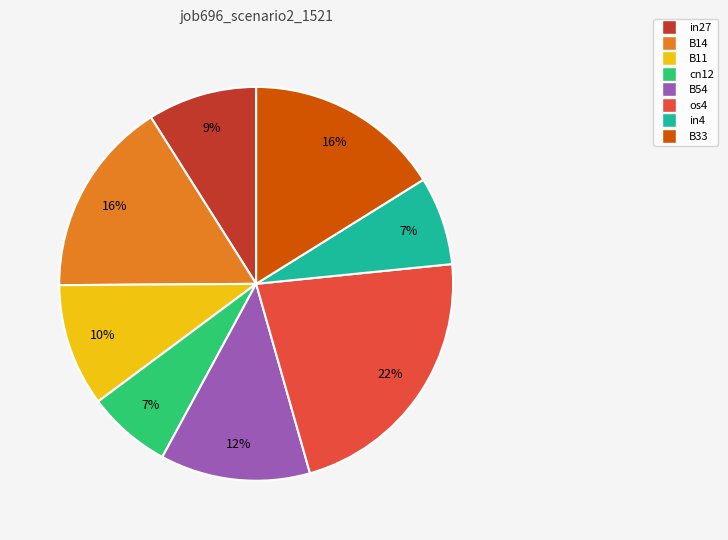

To the nearest percent, what percentage of the pie is B33?

16%